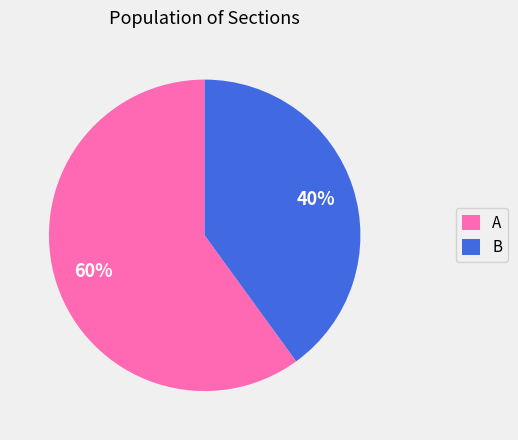

What is the ratio of the value at A to the value at B?

1.5